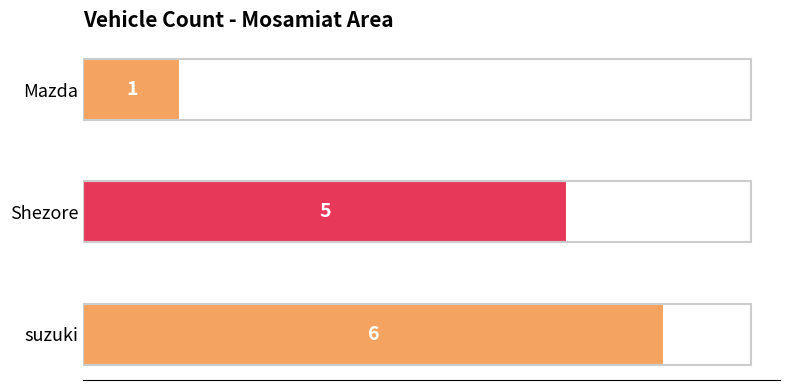

Reading top to bottom, list all the values displayed in this chart.

Mazda=1	Shezore=5	suzuki=6